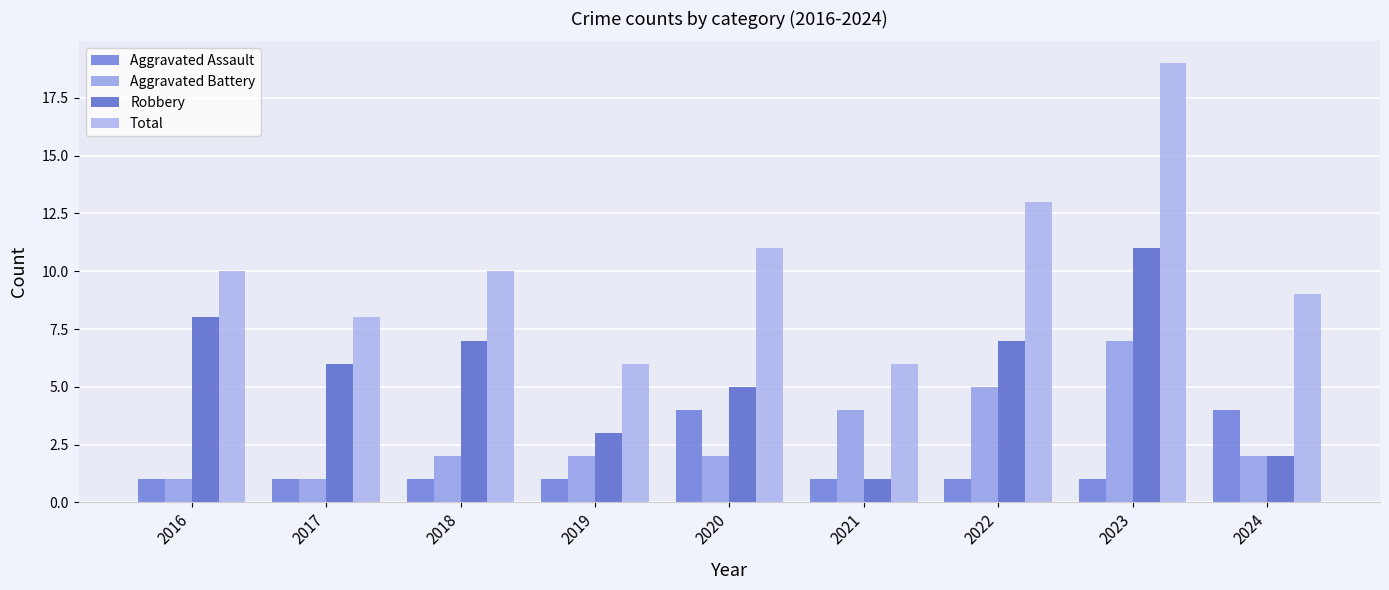

Is the value of Aggravated Assault at 2021 greater than the value of Robbery at 2024?

No